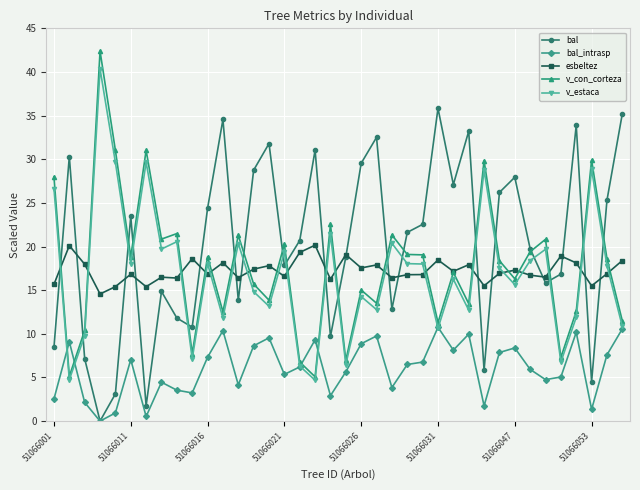

What is the value of the bal_intrasp point at the 26th from the left?

10.8